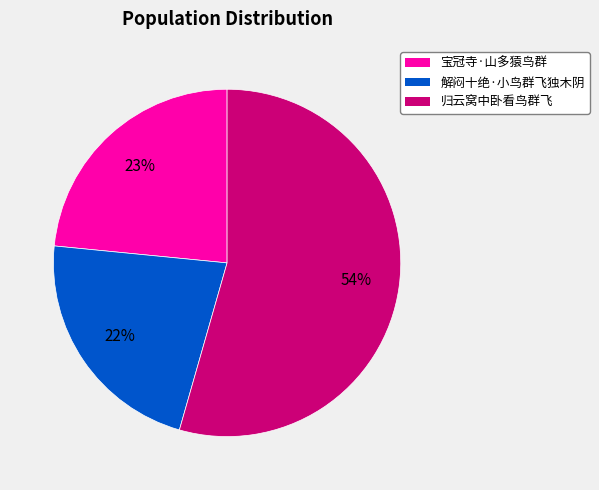

Do 归云窝中卧看鸟群飞 and 解闷十绝·小鸟群飞独木阴 together represent more than half of the pie?

Yes